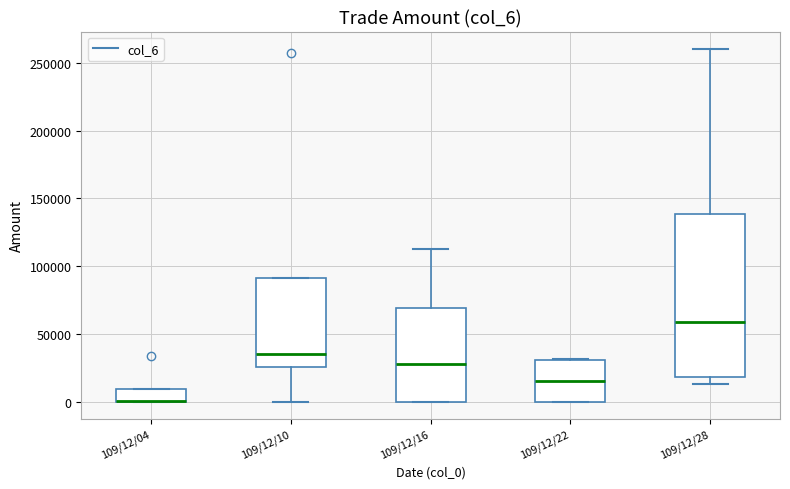

Reading left to right, transcribe this box plot: for each box, give where its median line is, the range the box spans, and where its two whiskers end, as read against the y-axis. The values are not printed on the chart, so give them approximately, as read against the axis.

109/12/04: median 0 (drawn on the box's lower edge), box 0 to 10000, whiskers 0 to 10000
109/12/10: median 35000, box 25000 to 90000, whiskers 0 to 90000
109/12/16: median 25000, box 0 to 70000, whiskers 0 to 115000
109/12/22: median 15000, box 0 to 30000, whiskers 0 to 30000
109/12/28: median 60000, box 20000 to 140000, whiskers 15000 to 260000